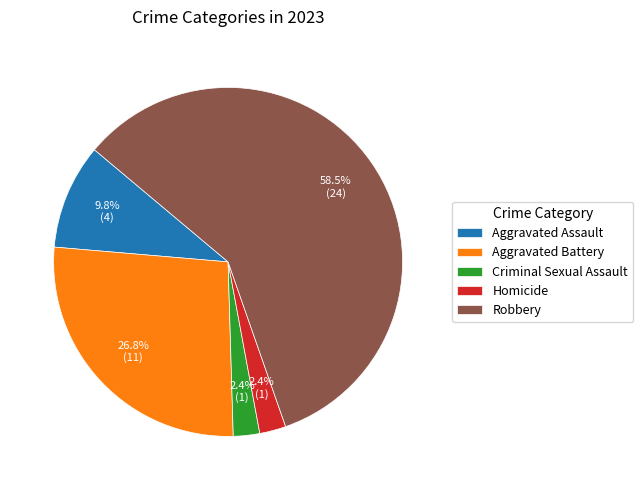

Which slice is the largest?

Robbery